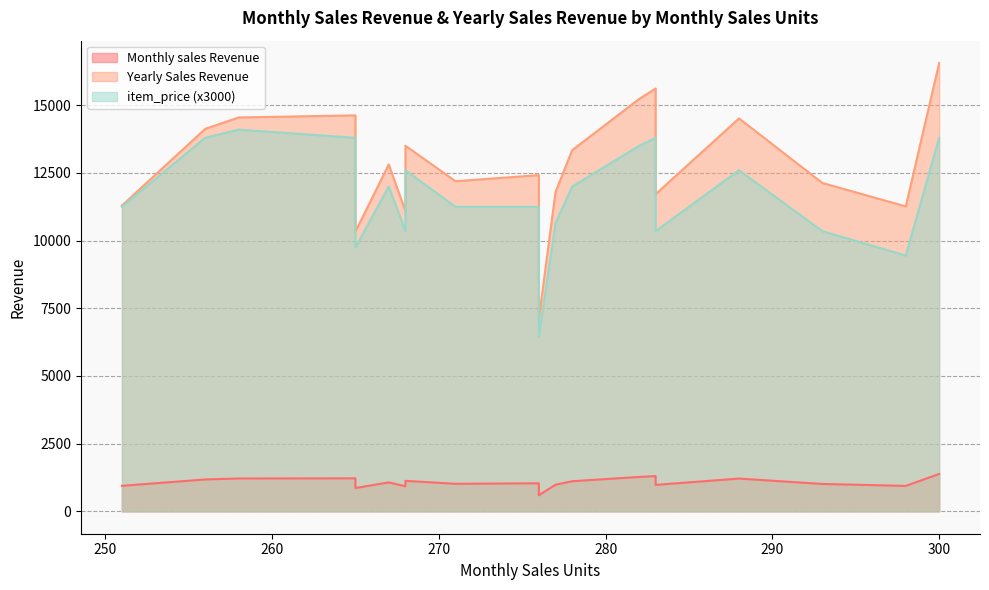

True or false: Yearly Sales Revenue and item_price cross at least once.

False